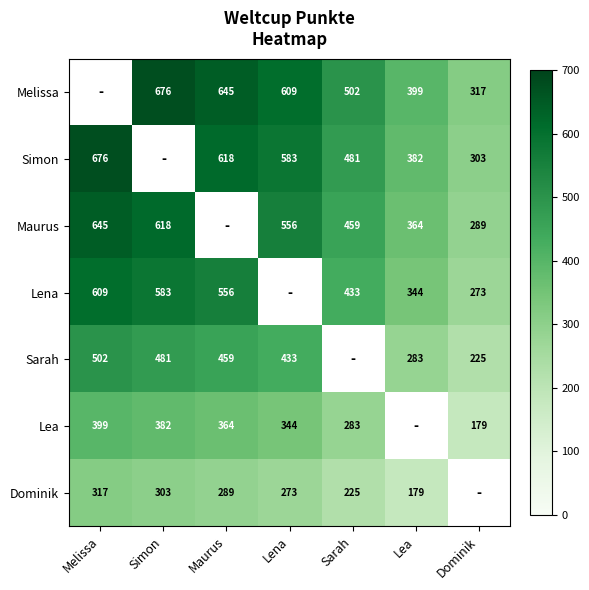

The value of Lena at Melissa is 885.5. True or false?

False